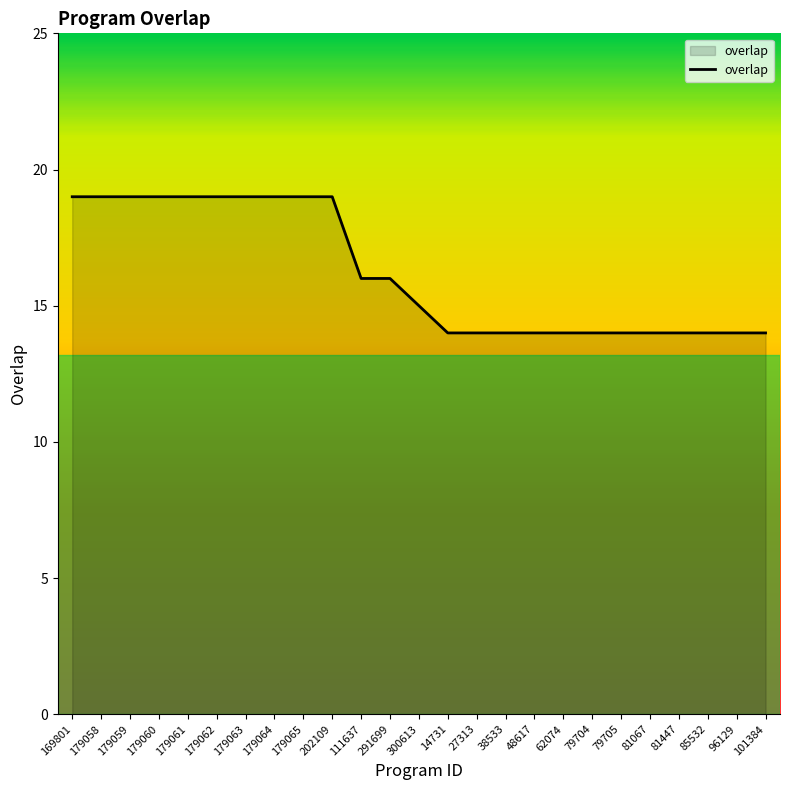

What is the difference between the second highest and second lowest values?

5